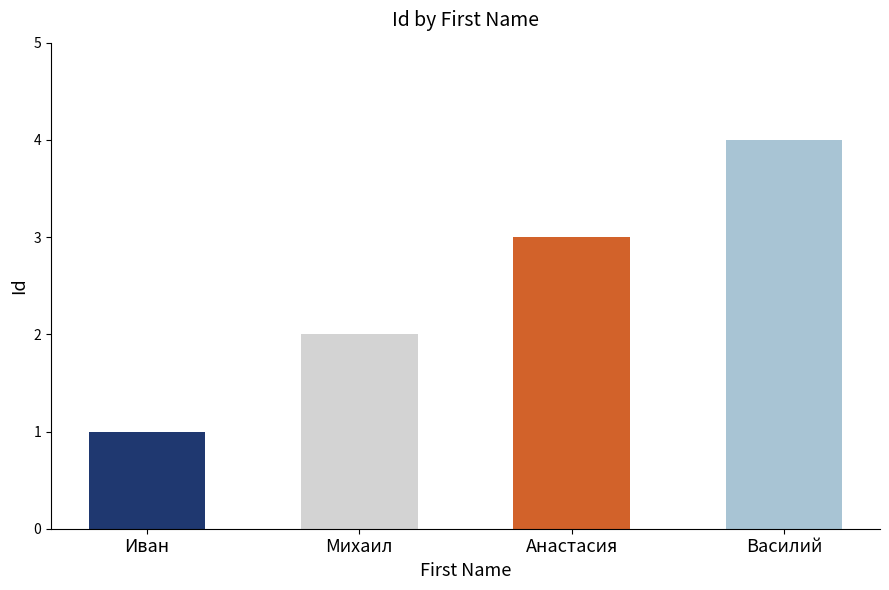

What is the value of the 2nd bar from the left?

2